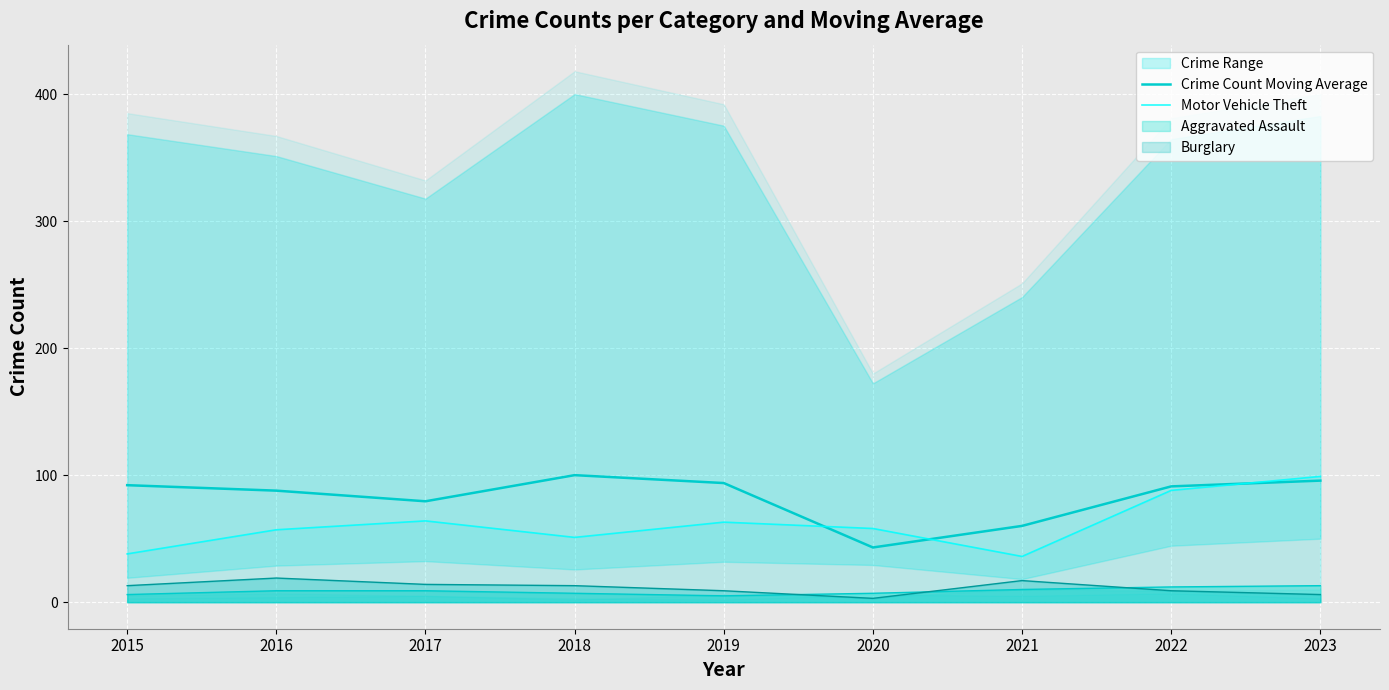

At how many categories does at least one series exceed 73?

7